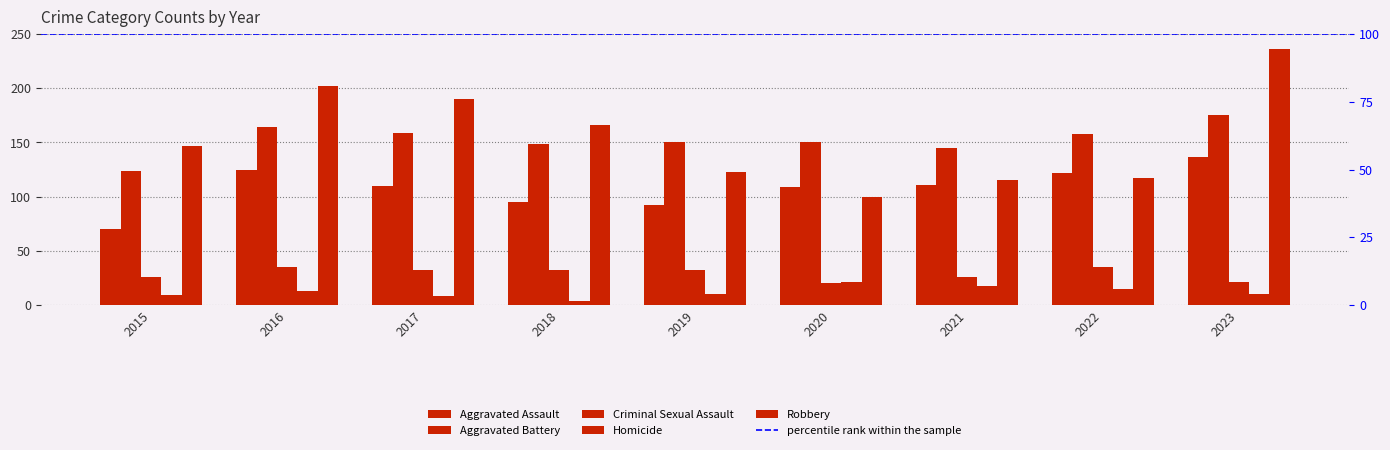

Between 2023 and 2020, which is larger?

2023